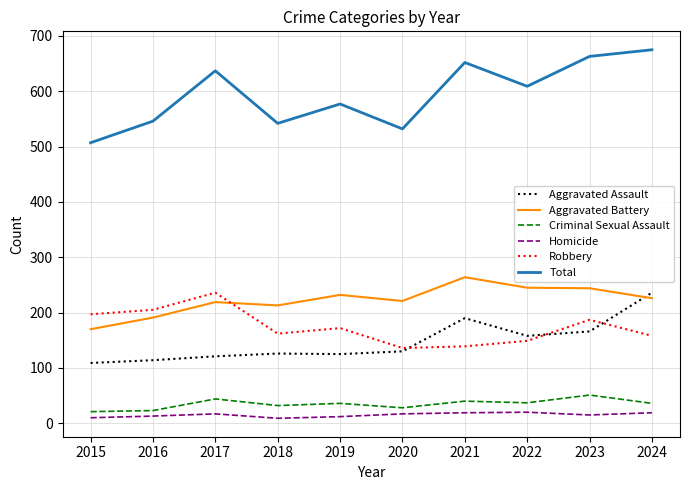

True or false: Aggravated Battery has a value of 213 at 2018.

True